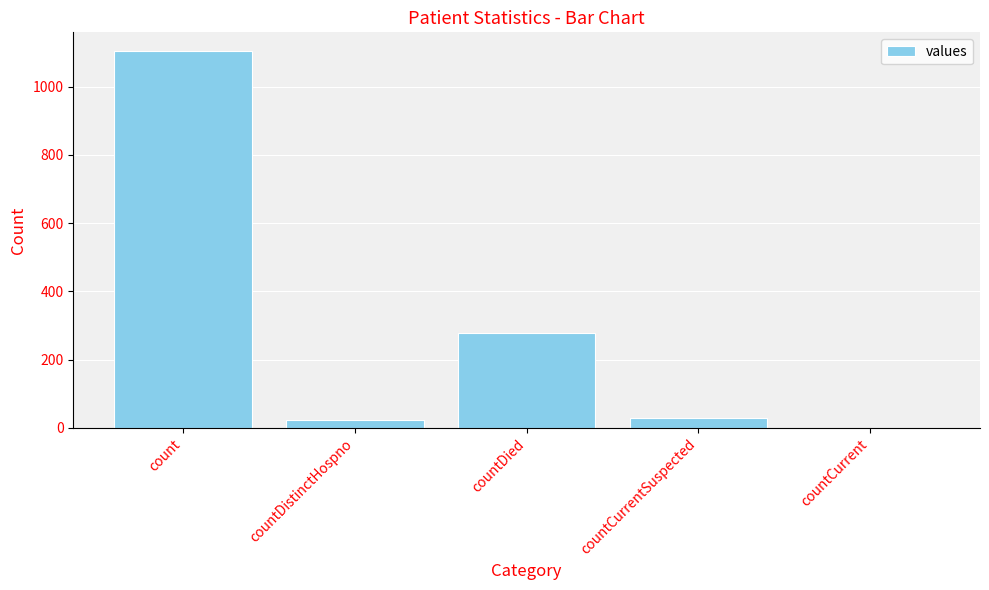

Count the number of data series in this chart.

1